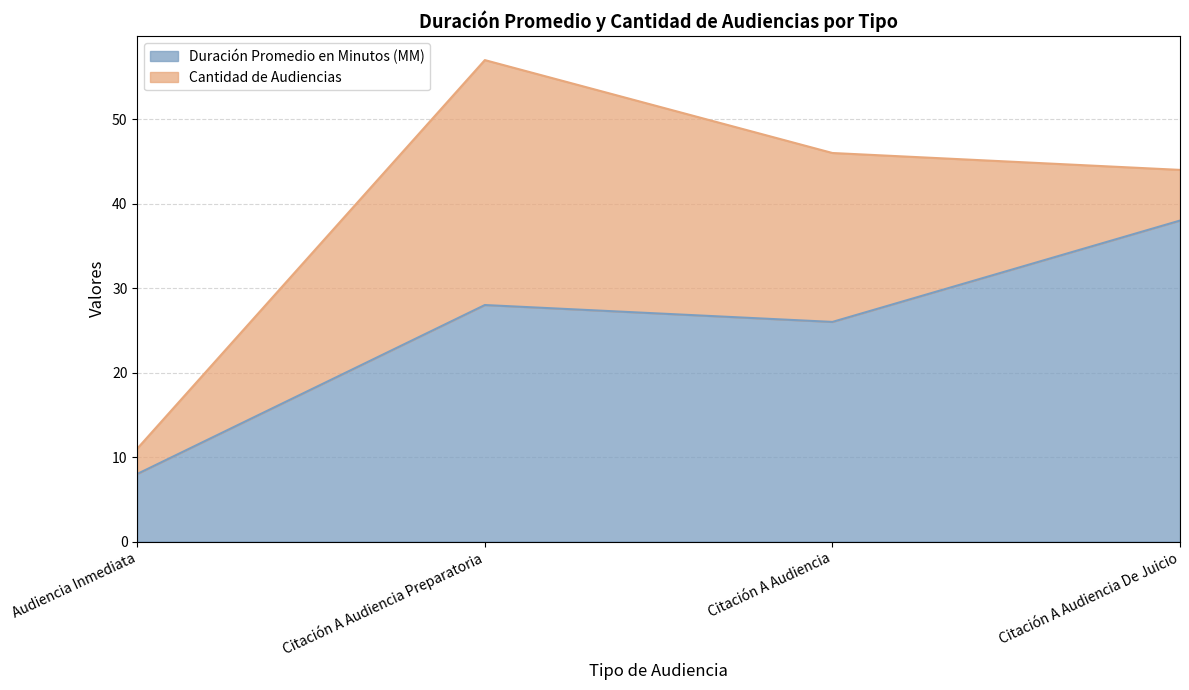

True or false: the data has more than 0 interior local peaks.

True